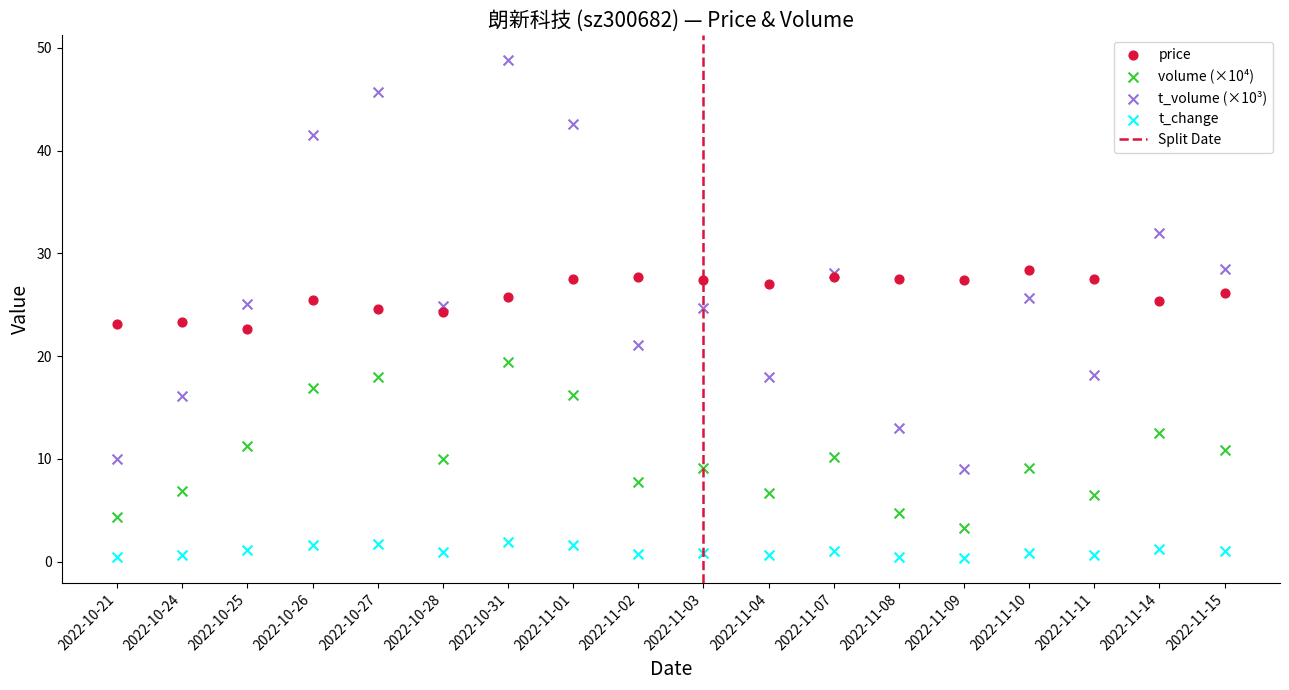

Which series contains the highest Y value?

t_volume (×10³)